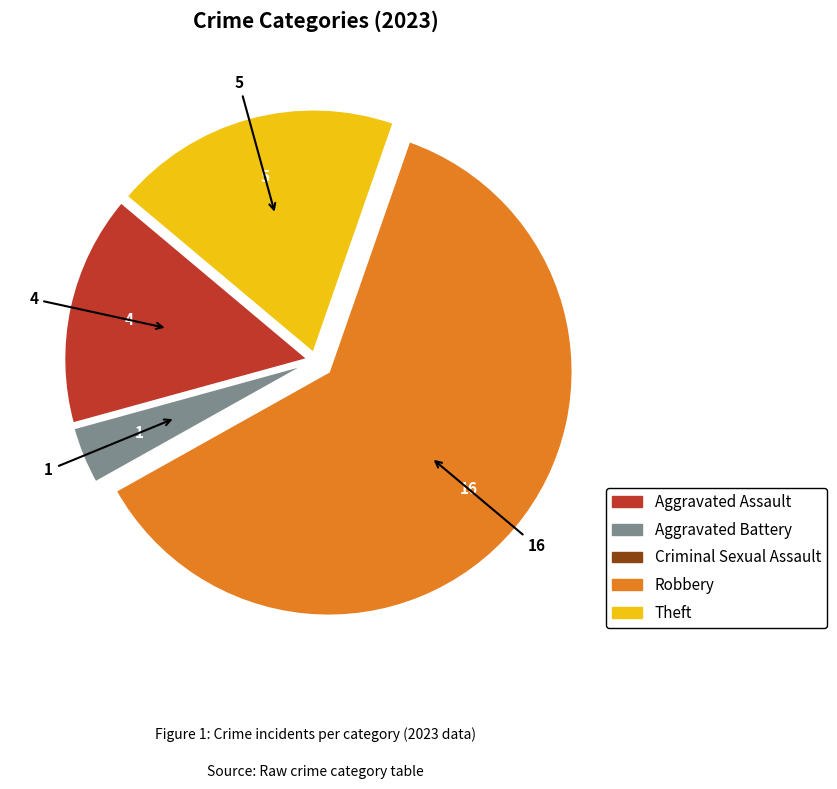

True or false: Theft accounts for 19% of the total.

True